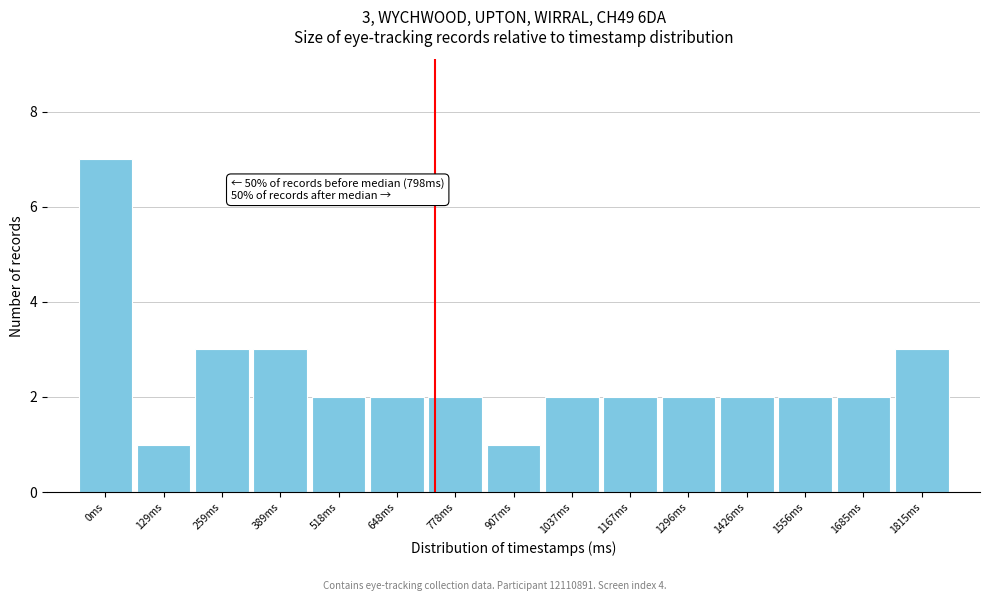

Reading right to left, transcribe all the data shown in this chart.

1815ms=3	1685ms=2	1556ms=2	1426ms=2	1296ms=2	1167ms=2	1037ms=2	907ms=1	778ms=2	648ms=2	518ms=2	389ms=3	259ms=3	129ms=1	0ms=7